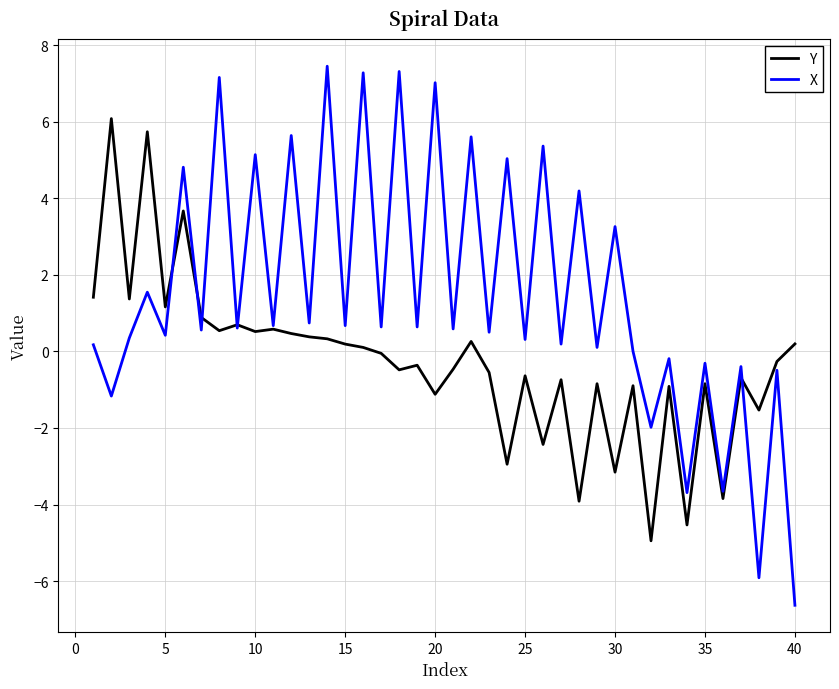

What are all the series names shown in the legend?

Y, X